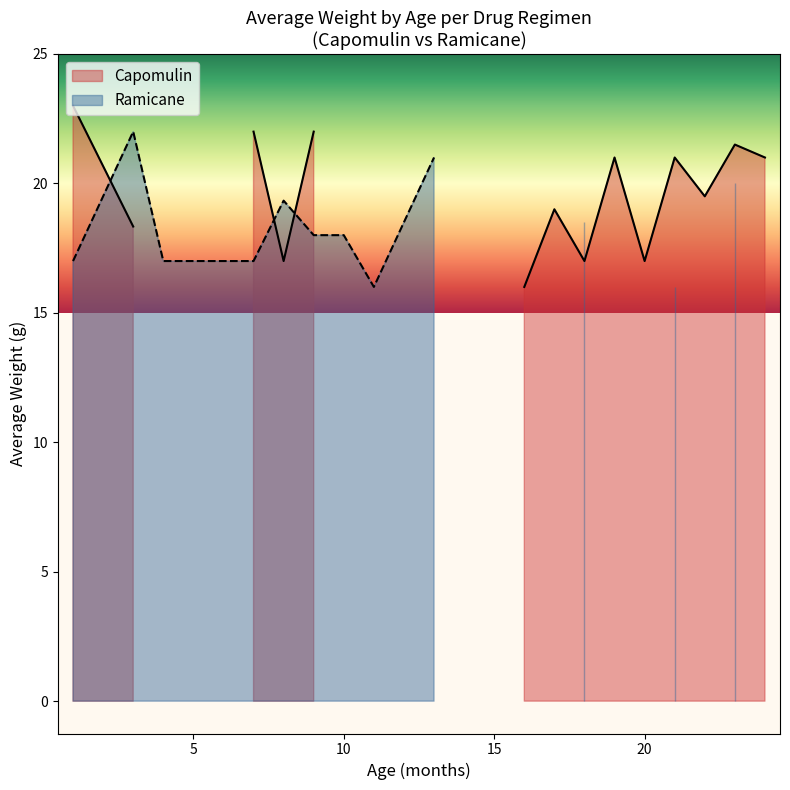

How many times do Capomulin and Ramicane cross each other?

4